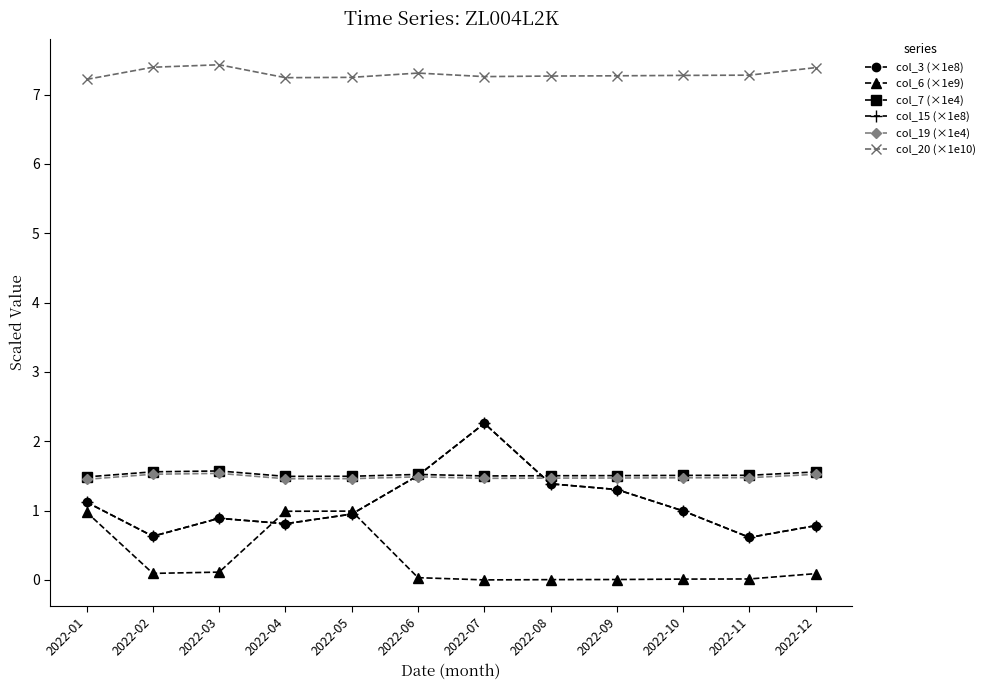

Is this an area chart (filled region under the line)?

No